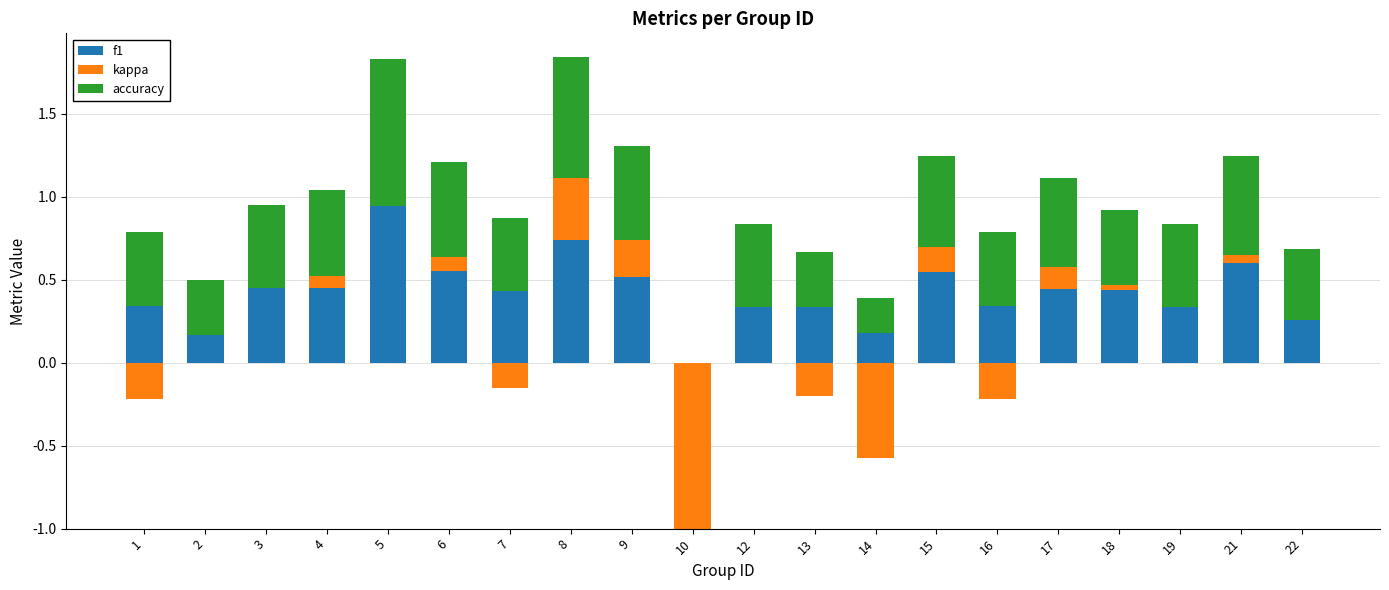

How many groups of bars are there?

20